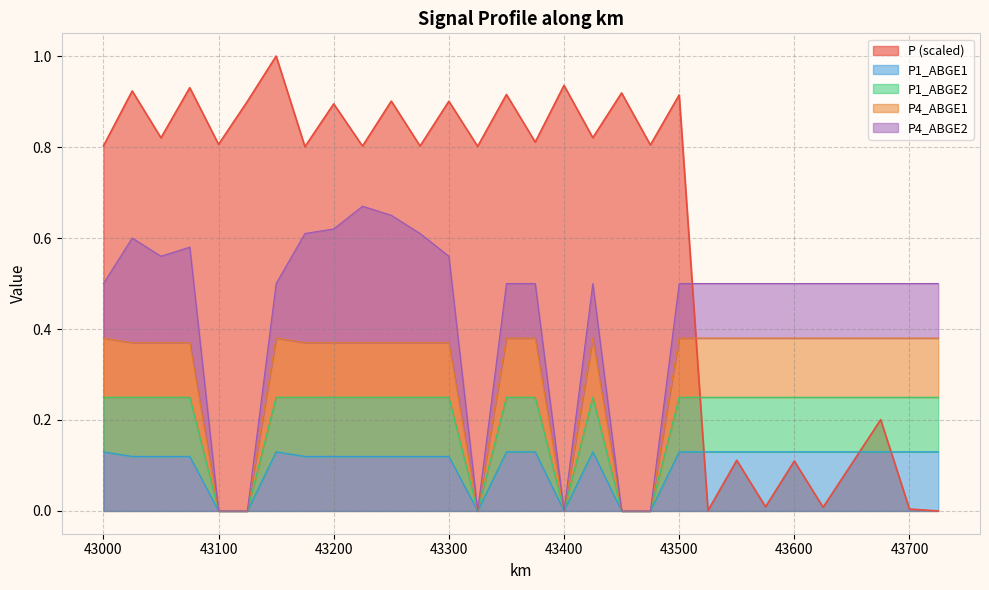

Does the chart display data point markers on the line(s)?

No